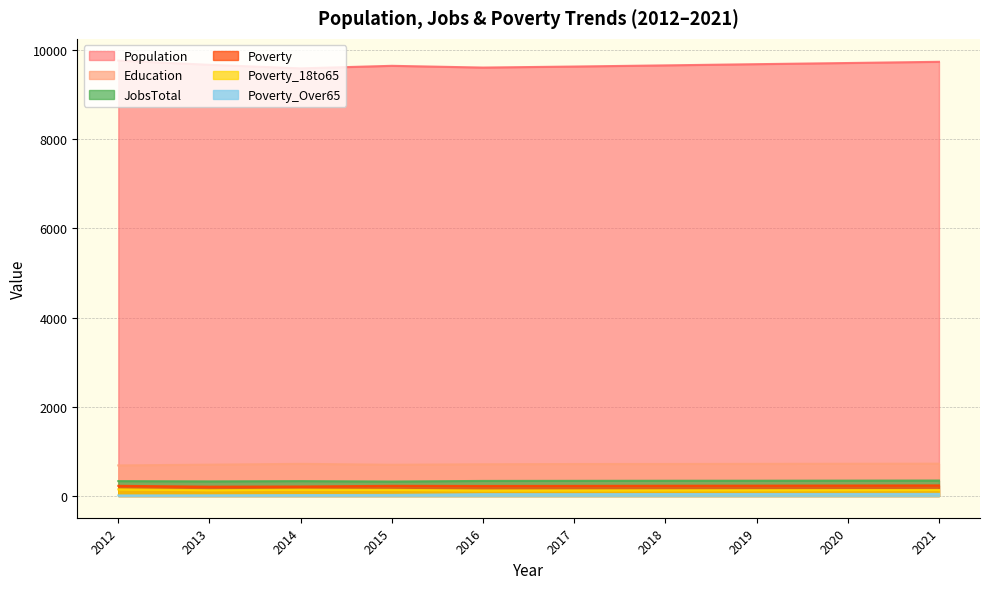

In Population, how many points are higher than both neighbors (excluding endpoints)?

1